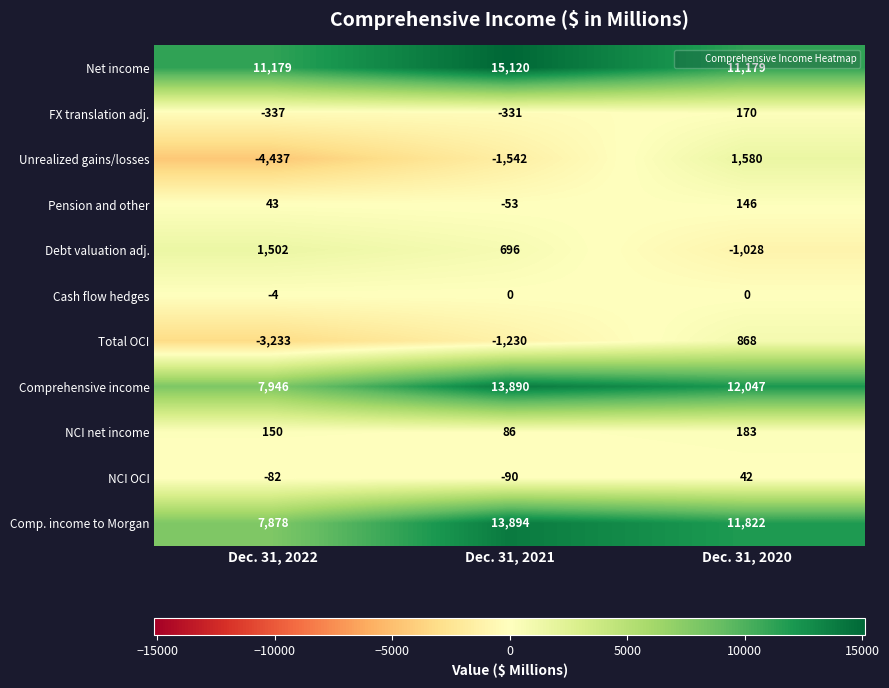

What is the minimum value shown in the chart?

-4437